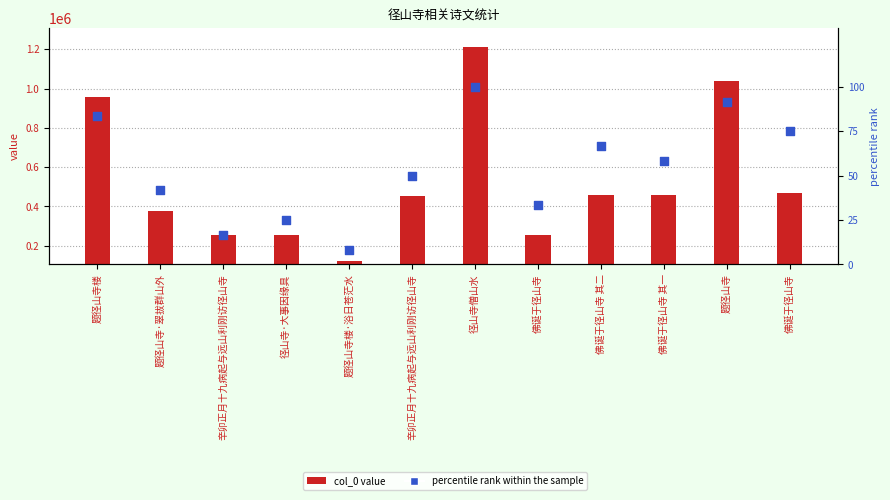

Which series has the widest spread of Y values?

col_0 value